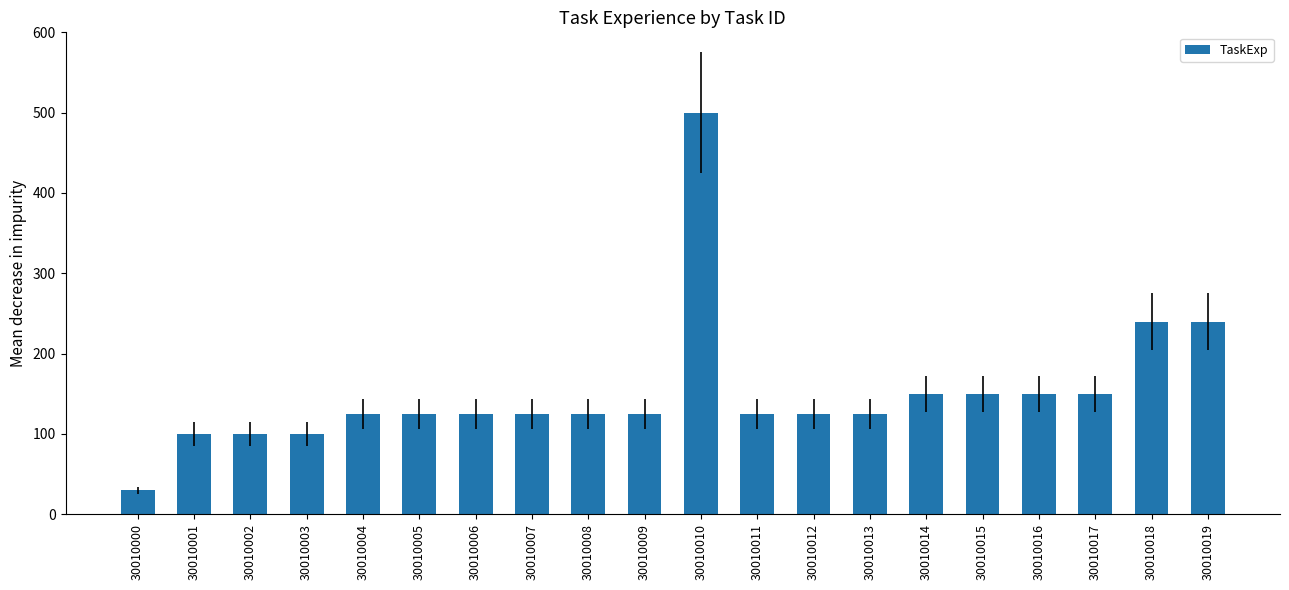

What is the value of the 4th bar from the left?

100